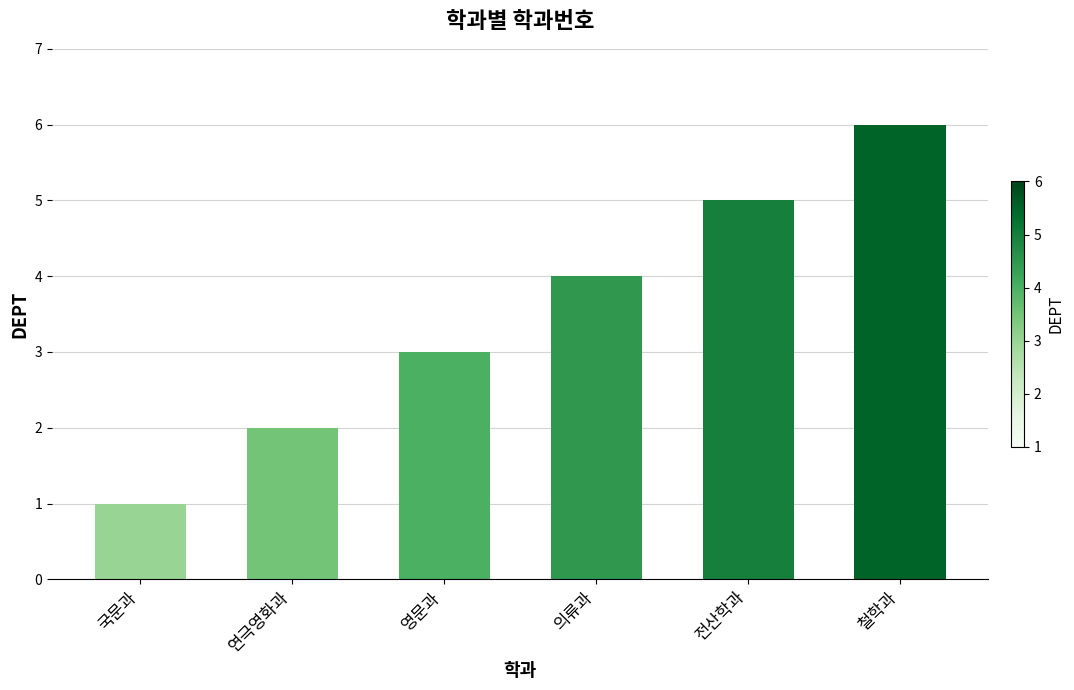

What is the label of the 6th bar from the left?

철학과